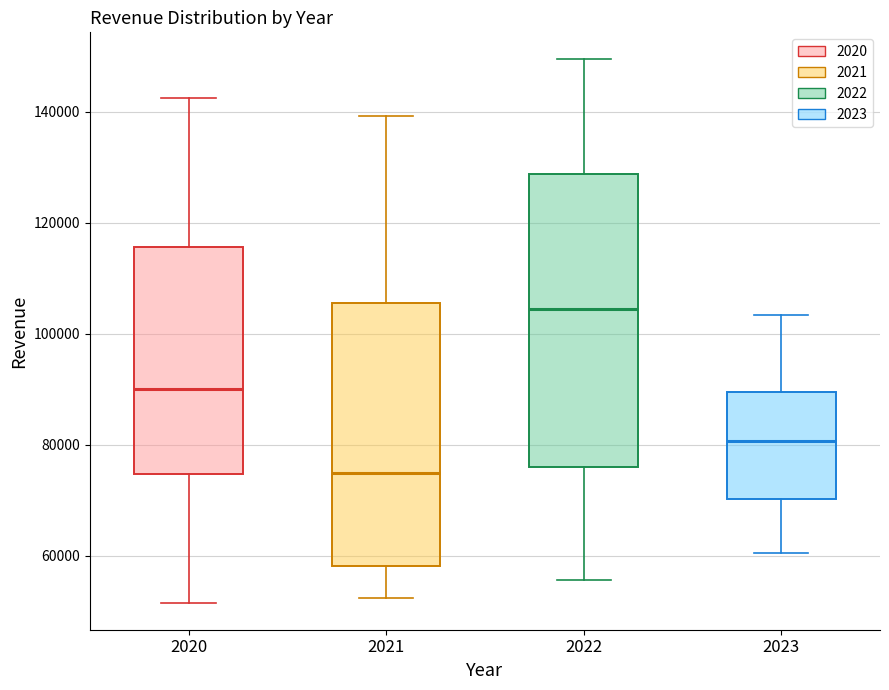

Where is the upper edge of the box at x = 2022 on the y-axis? The values are not printed on the chart, so give them approximately, as read against the axis.

128000